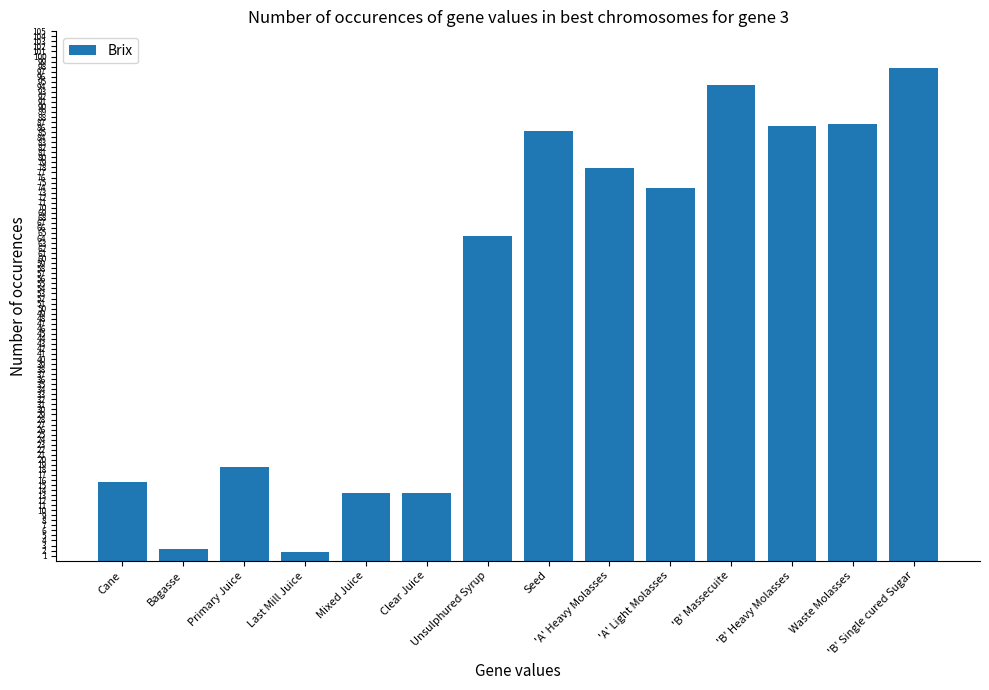

Where does the data first go above 73?

Seed